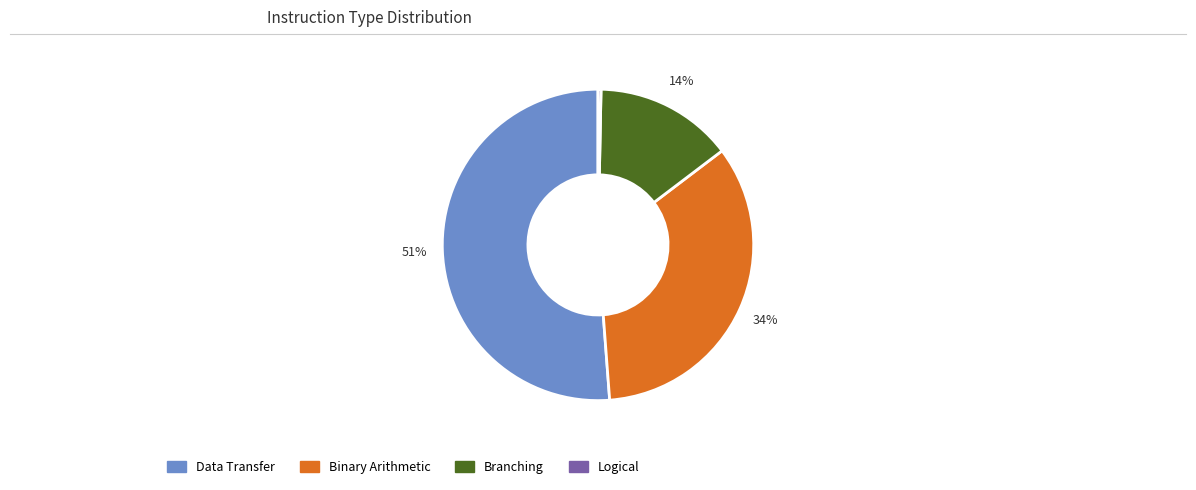

Is it true that Binary Arithmetic is 34% of the pie?

True